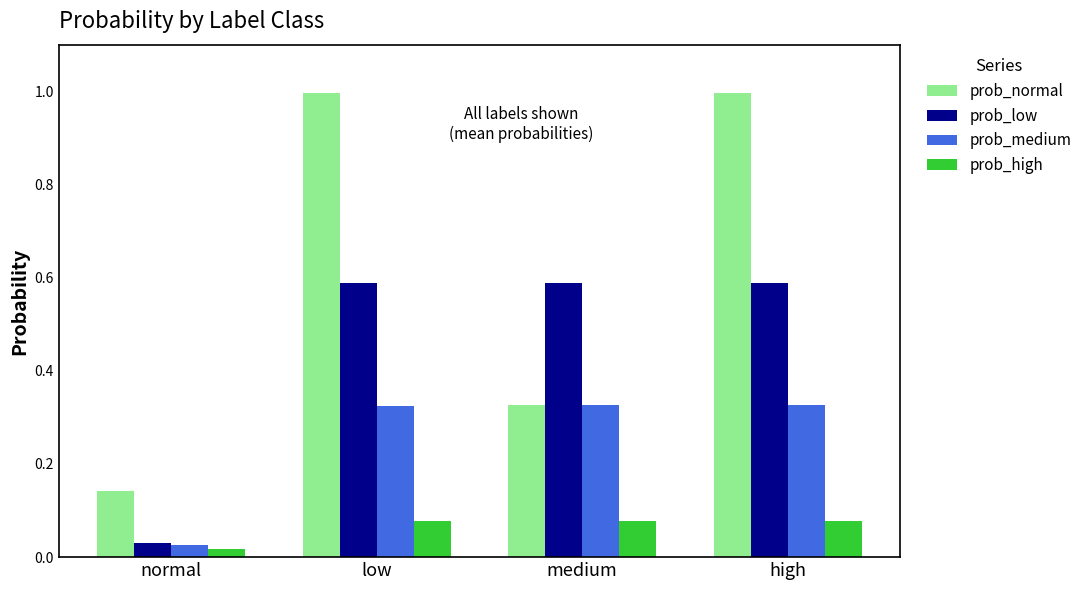

Which series has the widest spread of values?

prob_normal